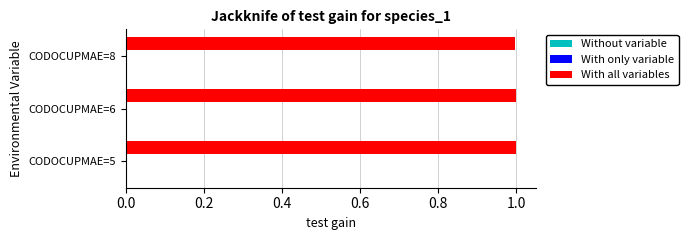

Which series has the largest total across all categories?

With all variables